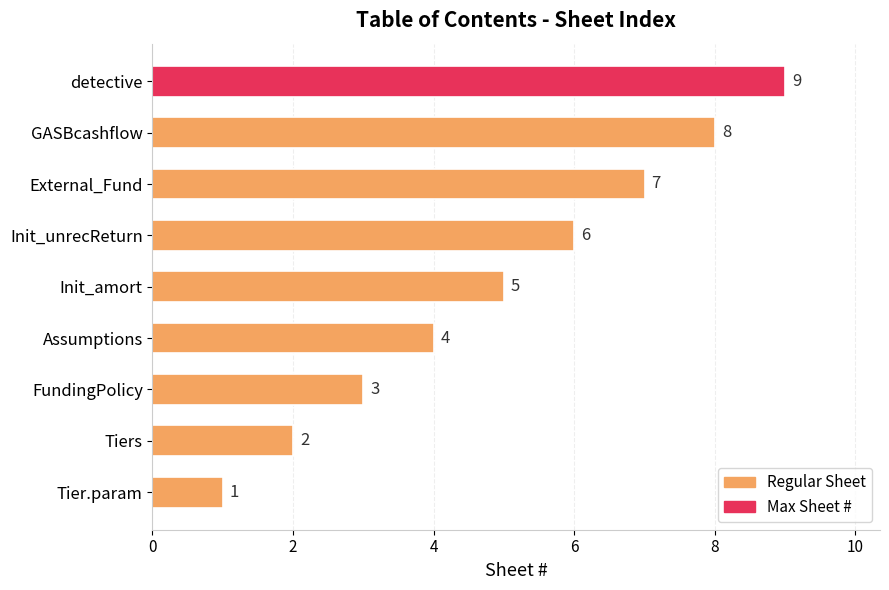

The value at GASBcashflow is 8. True or false?

True